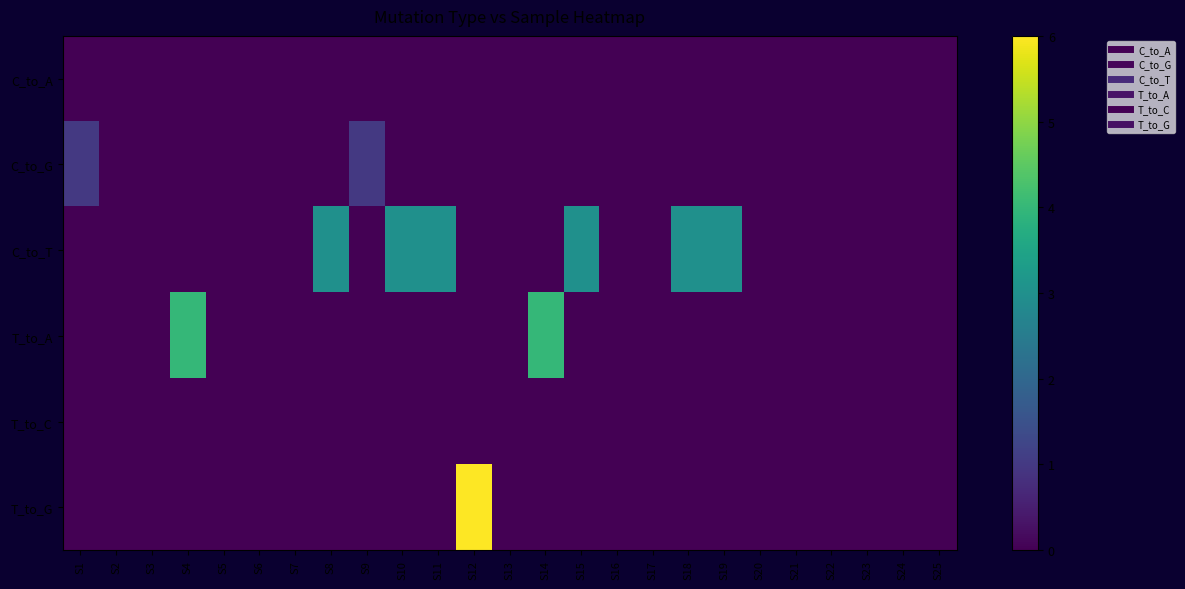

Count the number of data series in this chart.

6